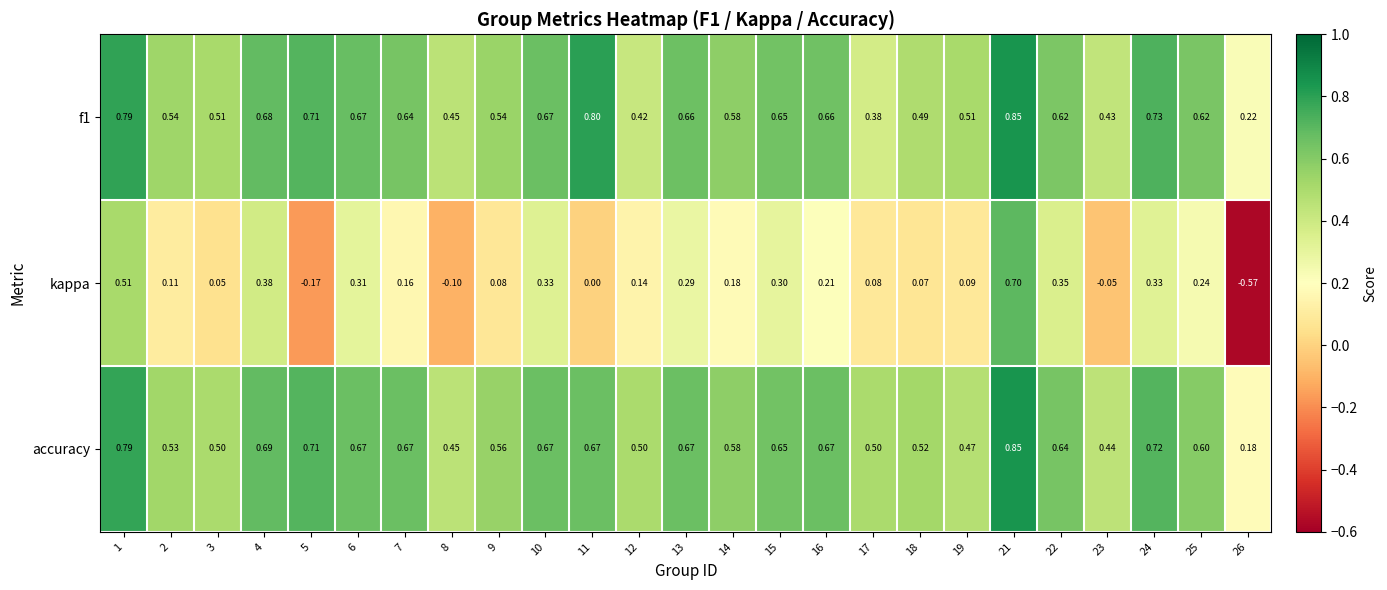

Between 2 and 24, which series saw the biggest shift?

kappa